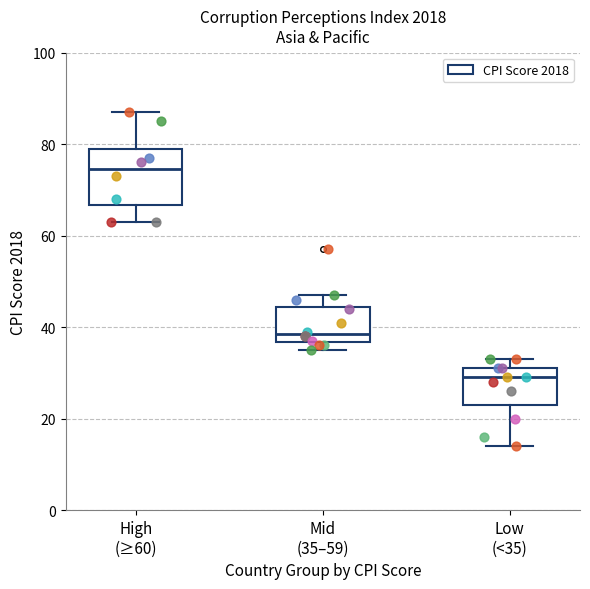

Where is the lower edge of the box for Low (<35) on the y-axis? The values are not printed on the chart, so give them approximately, as read against the axis.

24